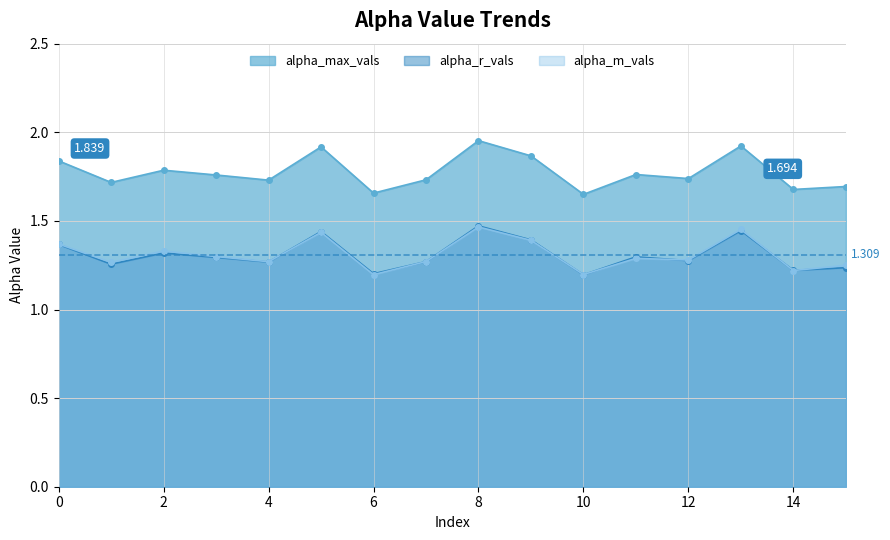

What is the sum of all alpha_r_vals values?

21.0